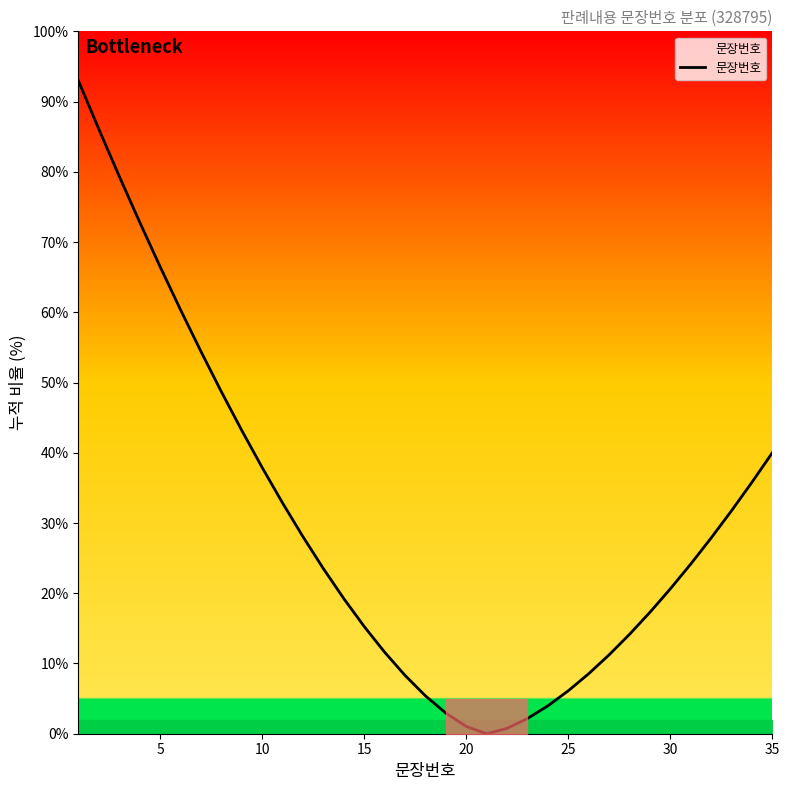

What is the maximum value shown in the chart?

92.9